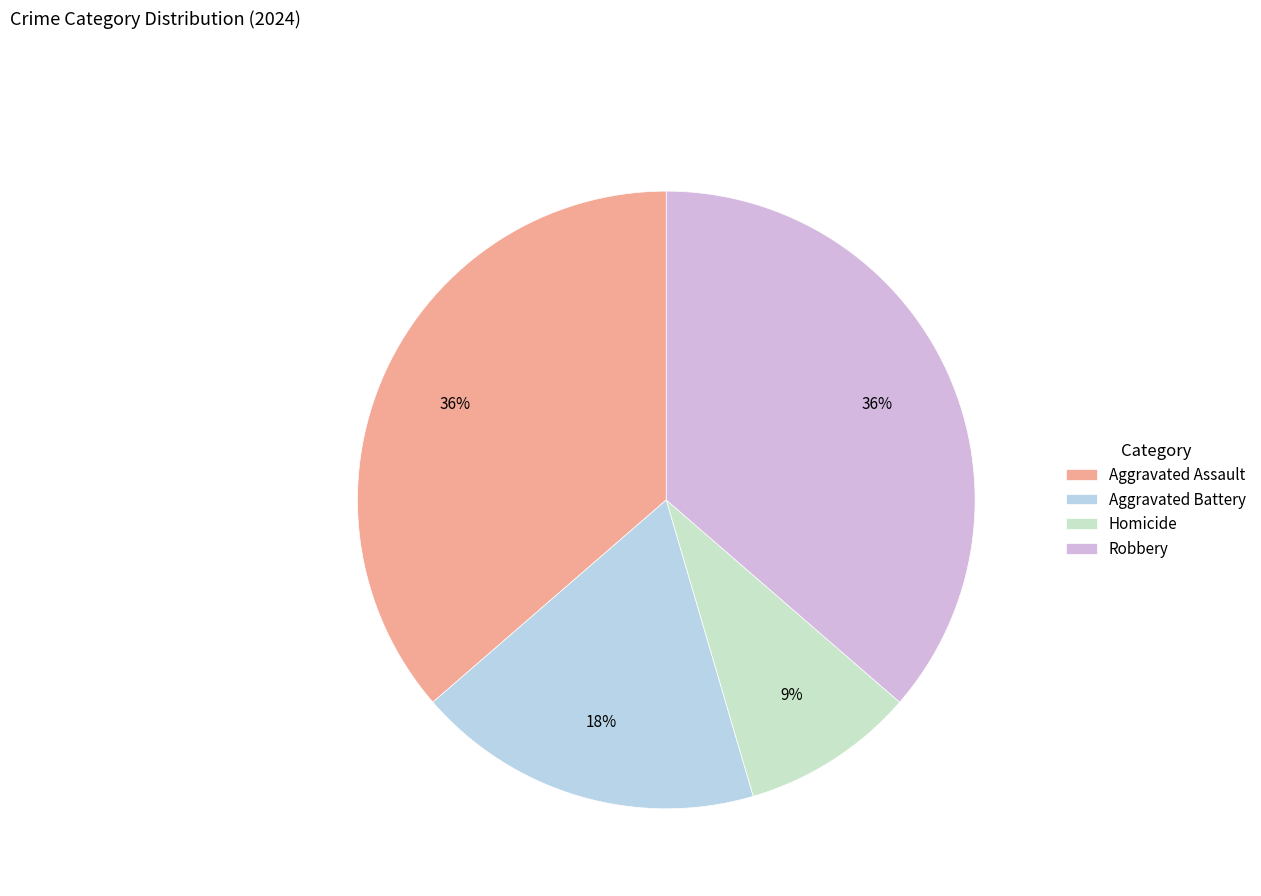

To the nearest percent, what percentage of the pie is Aggravated Assault?

36%